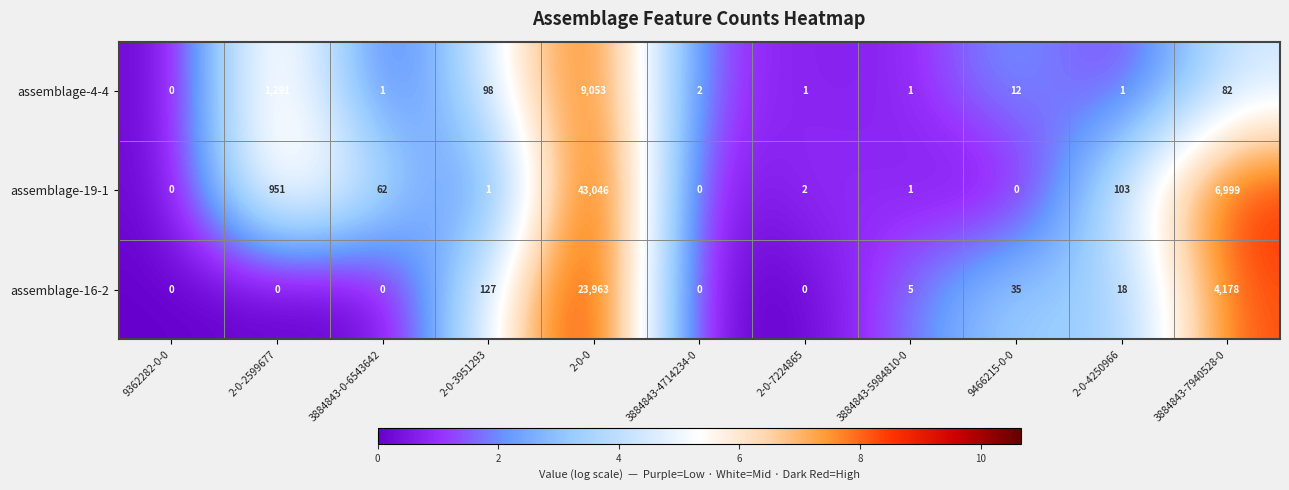

At which label is assemblage-19-1 closest to 21523?

3884843-7940528-0